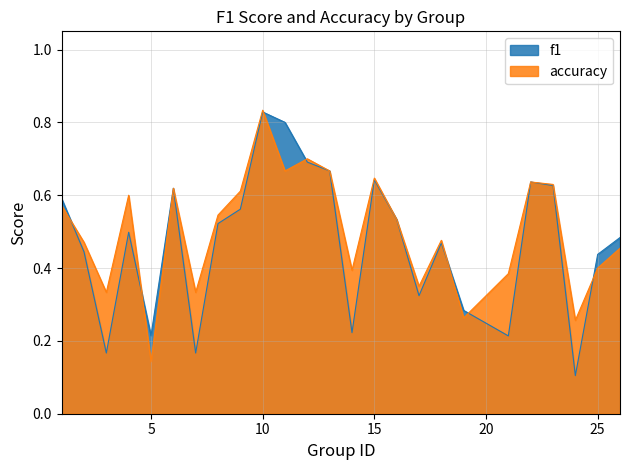

At which category is the sum across all series the highest?

10